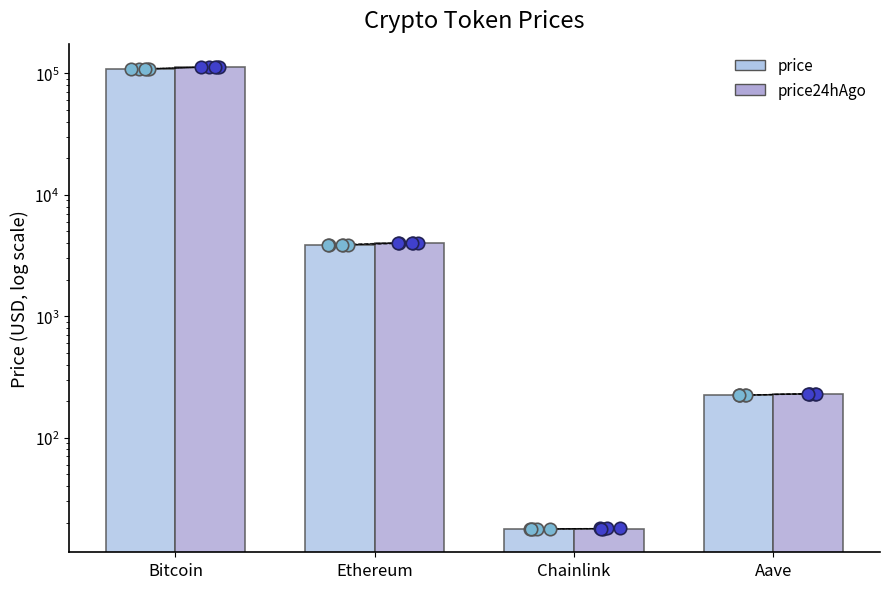

At which category is the sum across all series the highest?

Bitcoin